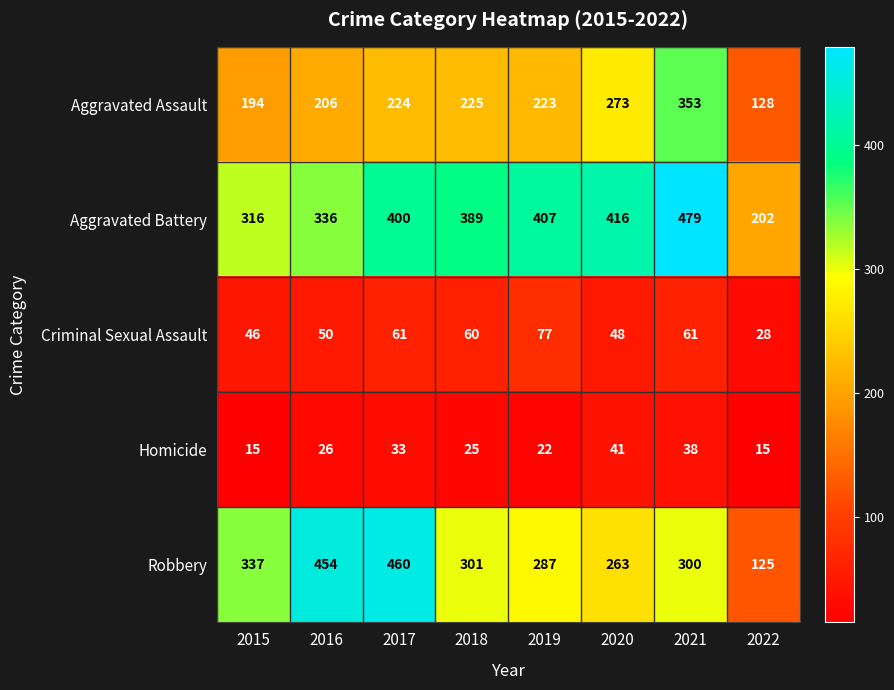

Which series has the largest total across all categories?

Aggravated Battery